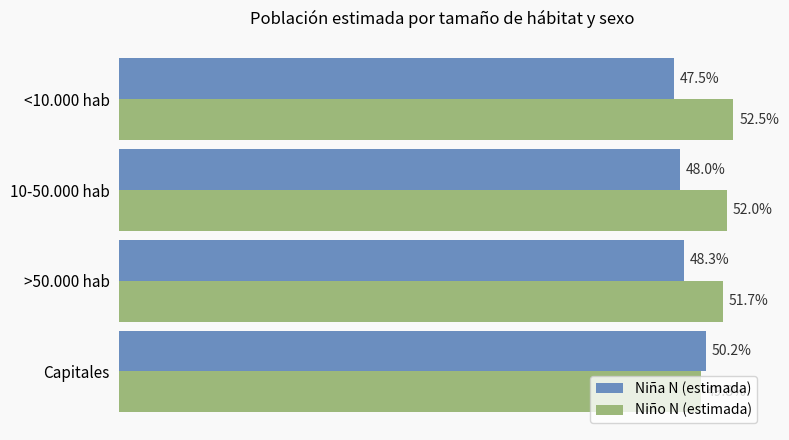

Which series has the largest total across all categories?

Niño N (estimada)